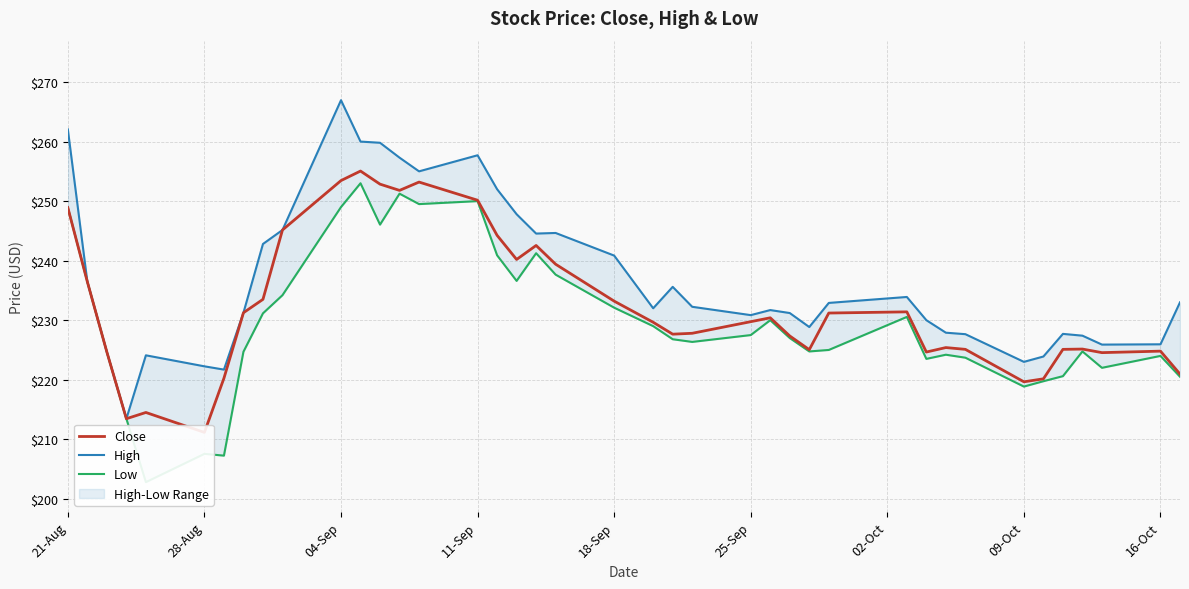

At how many categories does at least one series exceed 257?

6